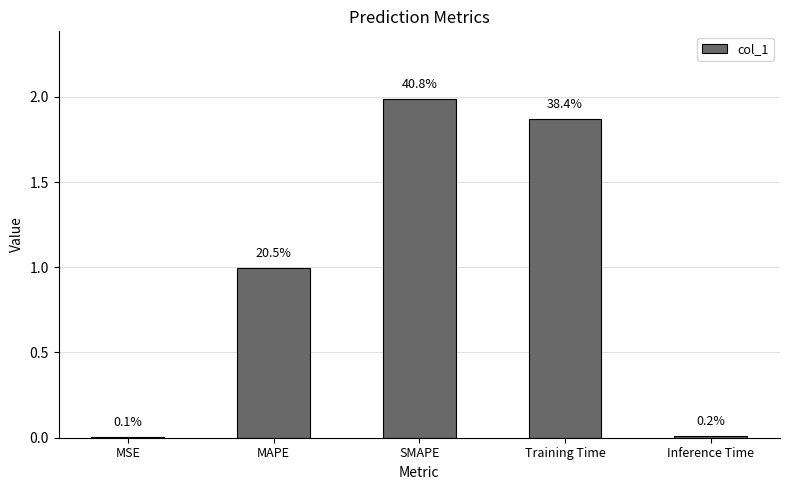

At which category does the chart reach its minimum across all series?

MSE